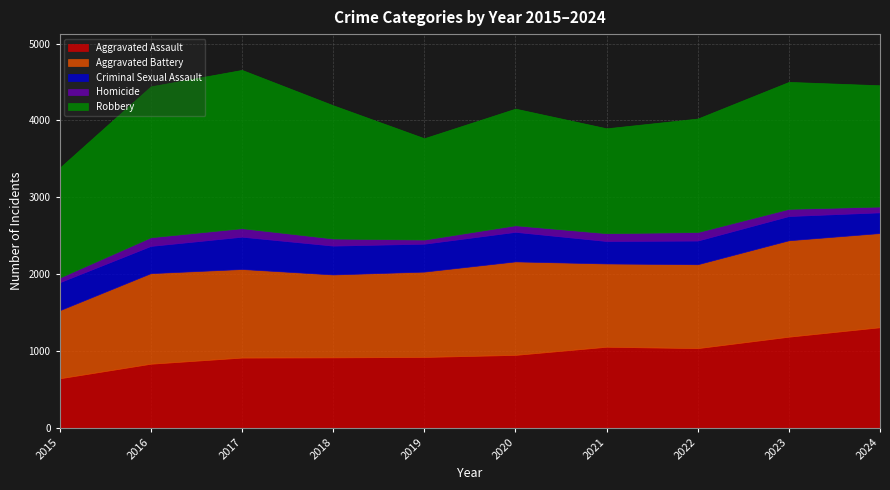

What is the average value of the Robbery series?

1610